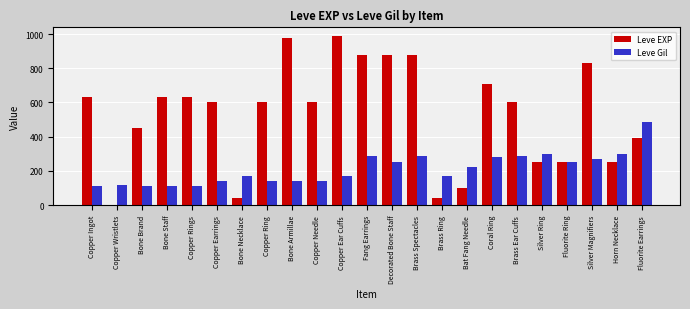

What are all the series names shown in the legend?

Leve EXP, Leve Gil